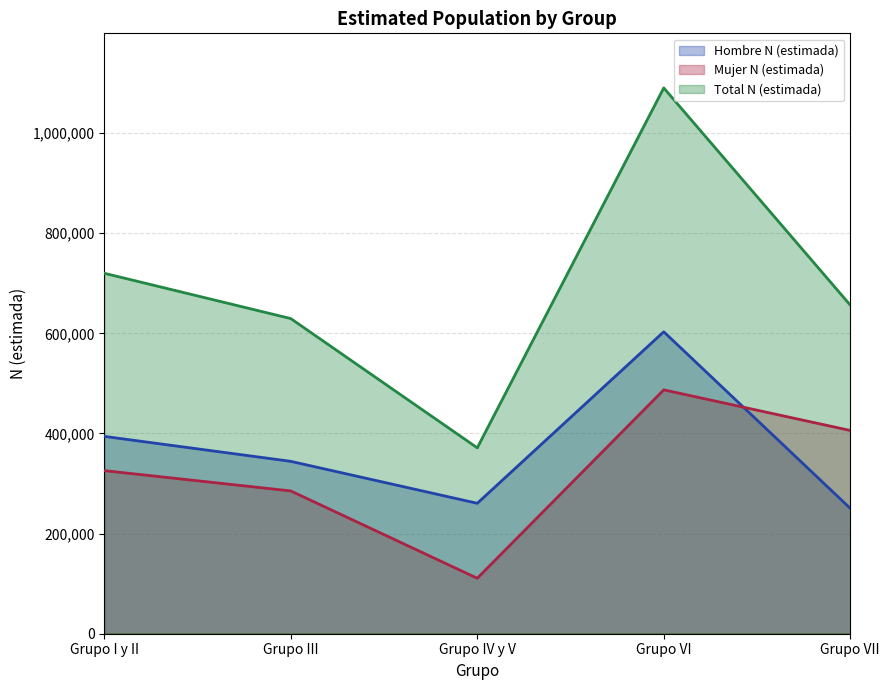

What is the total value across all series at Grupo III?

1259120